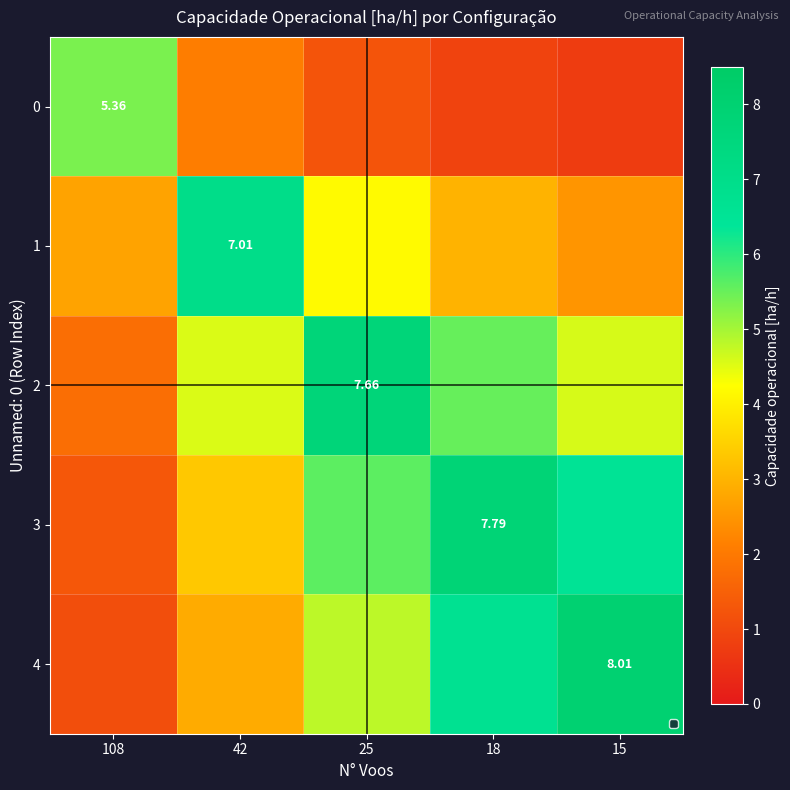

Rank the series at 25 from highest to lowest value.

2, 3, 4, 1, 0